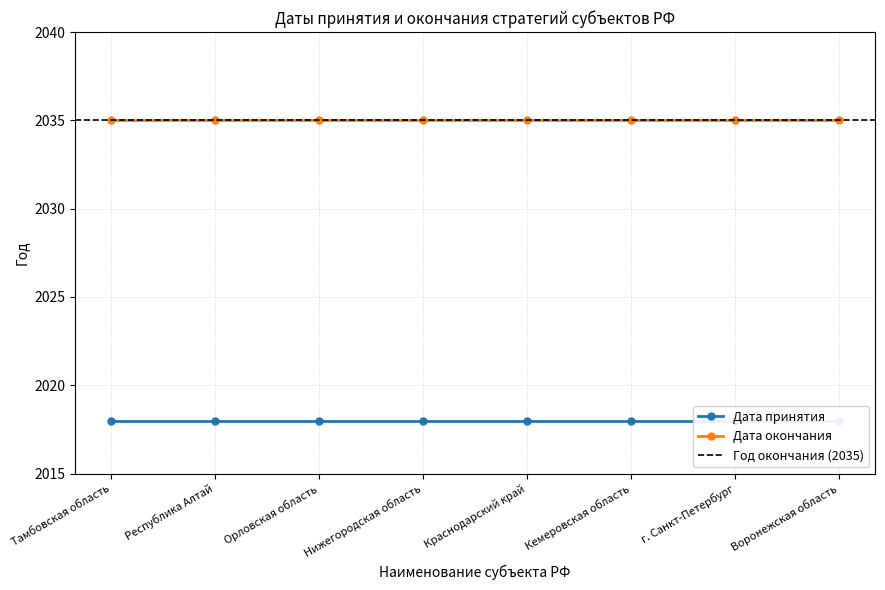

What is the label of the 7th point from the right?

Республика Алтай